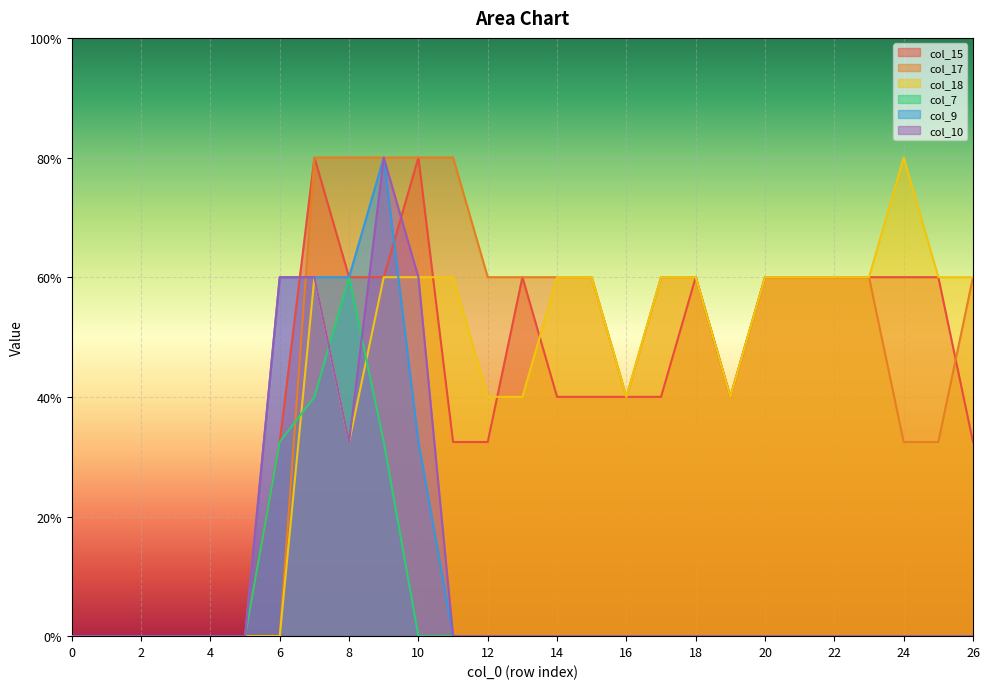

Where is the first local minimum for col_17?

16